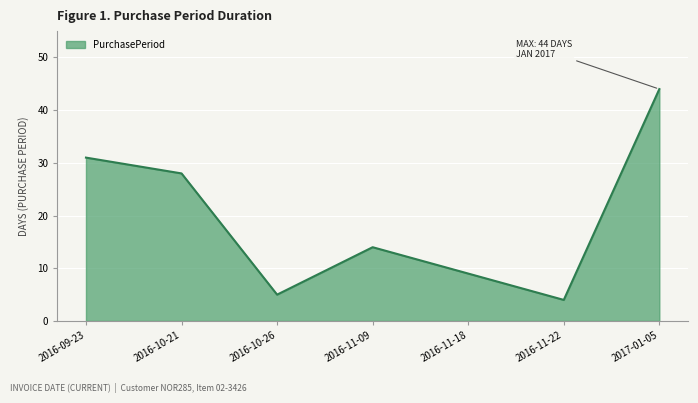

Does the chart display data point markers on the line(s)?

No